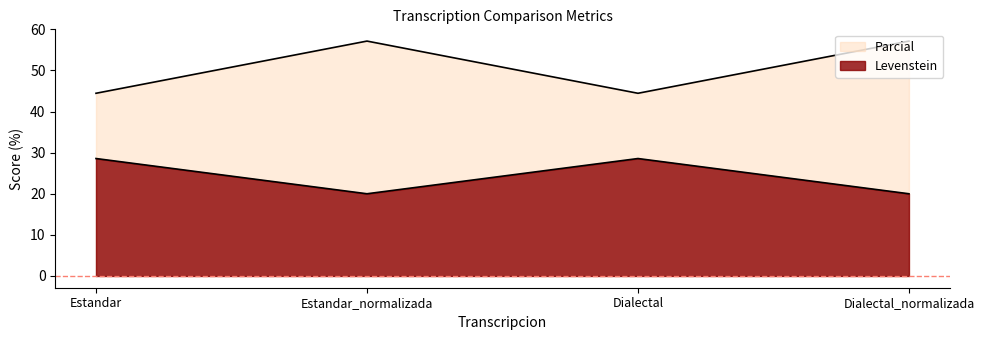

True or false: Parcial has more than 2 interior local peaks.

False